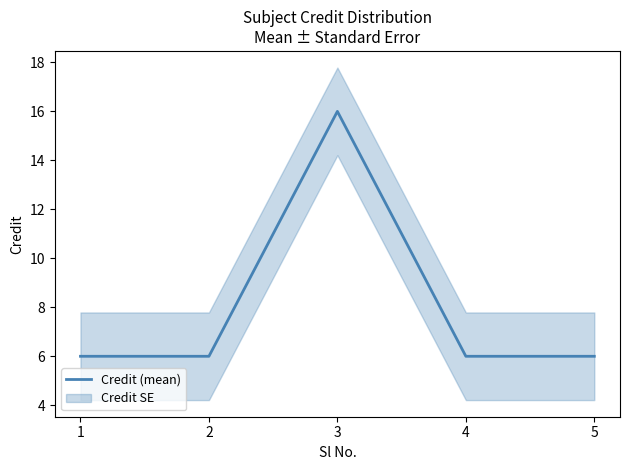

The value at 3 is 16. True or false?

True